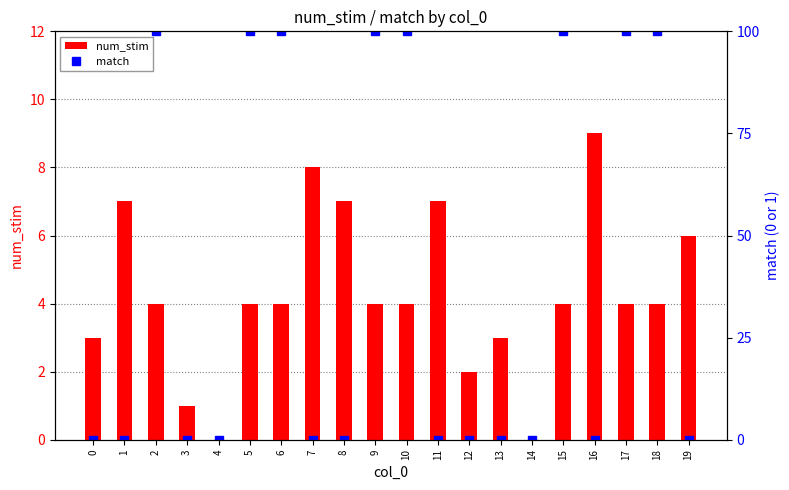

The value of num_stim at 14 is 3. True or false?

False